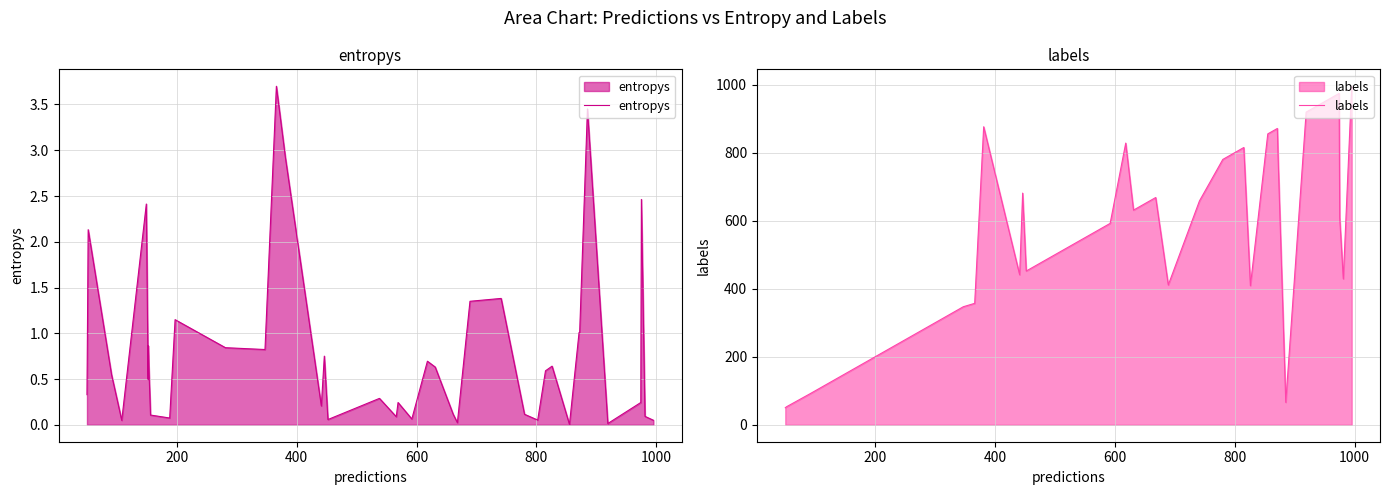

Rank the series by their average value, from highest to lowest.

labels, entropys